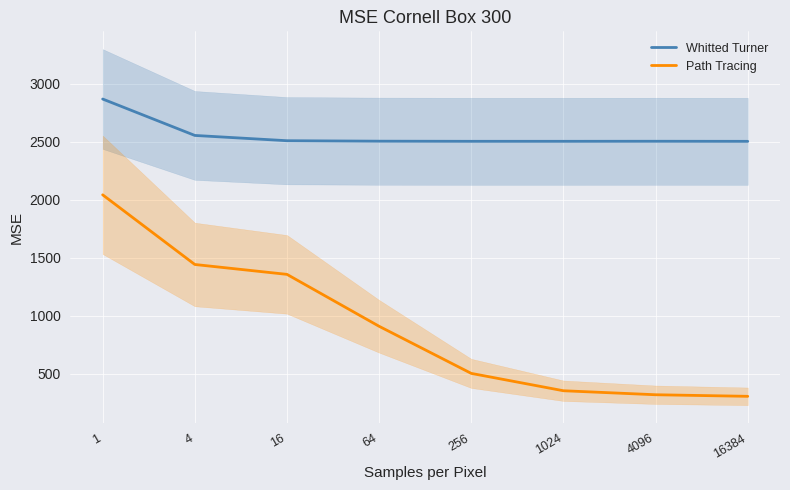

How many lines are shown in the chart?

2